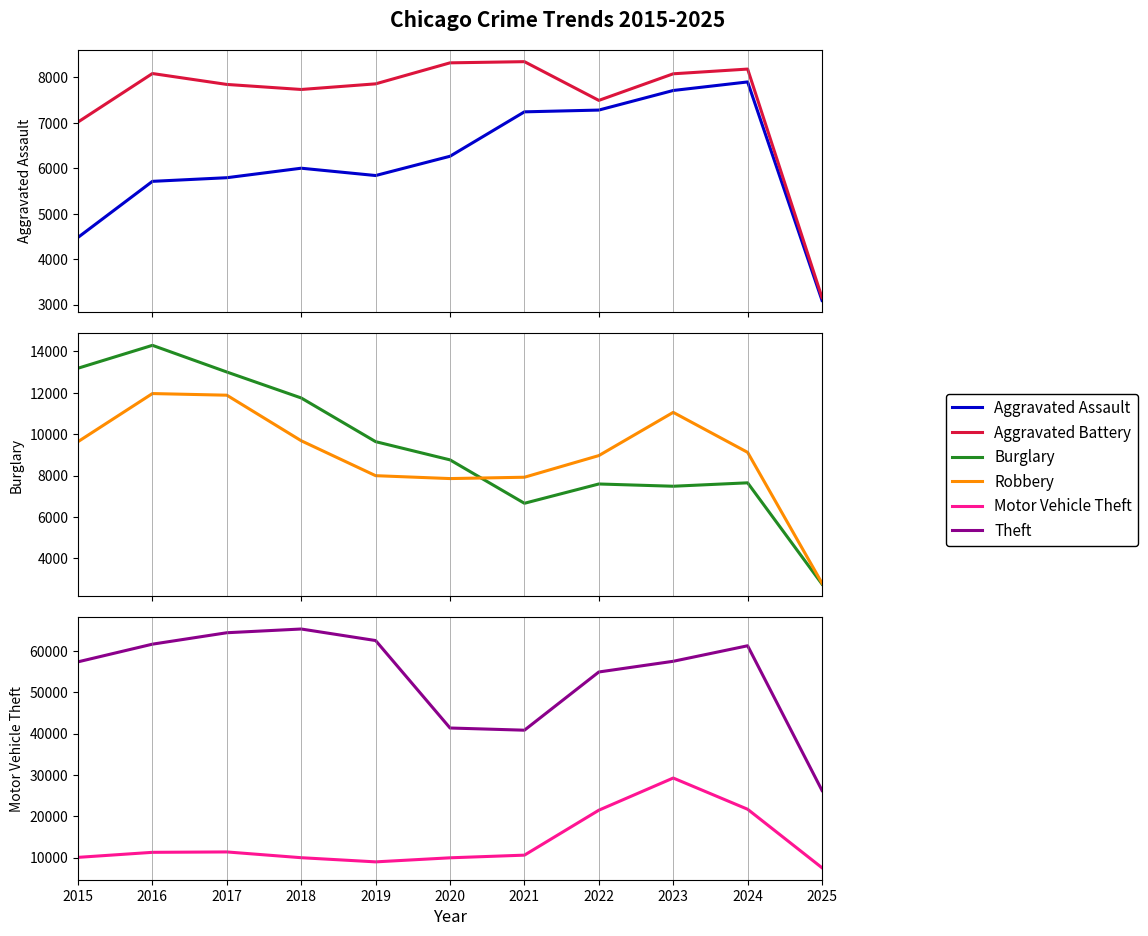

What is the difference between the maximum and minimum values in the Burglary series?

11530